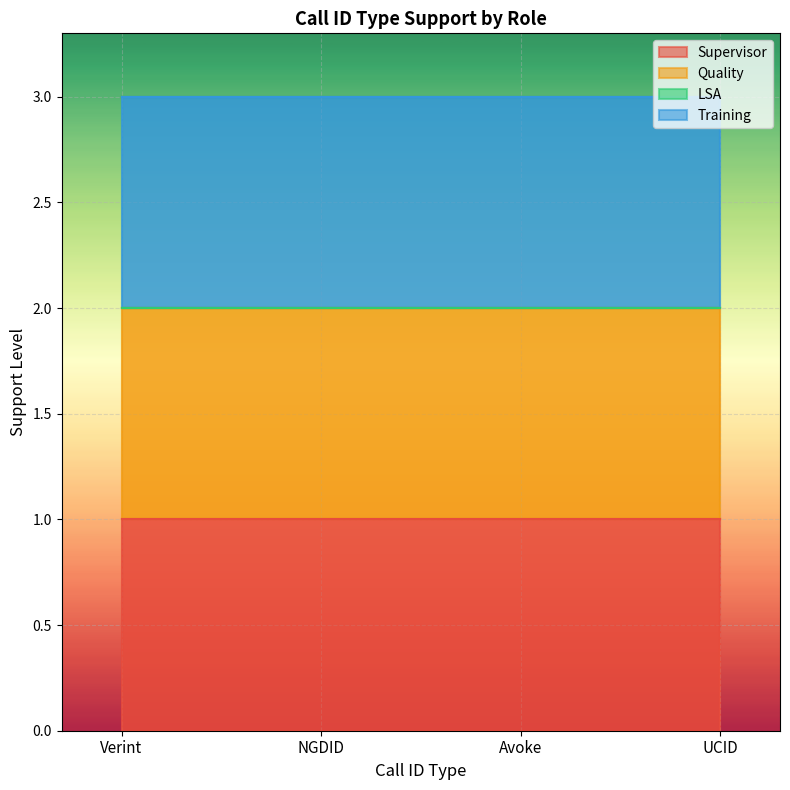

The Quality series shows 1 at Verint. True or false?

True